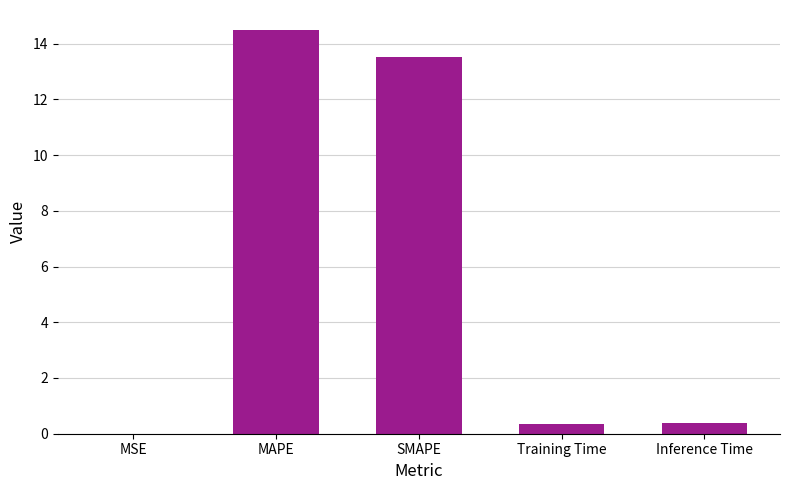

True or false: the data shows 0.4 at Inference Time.

True